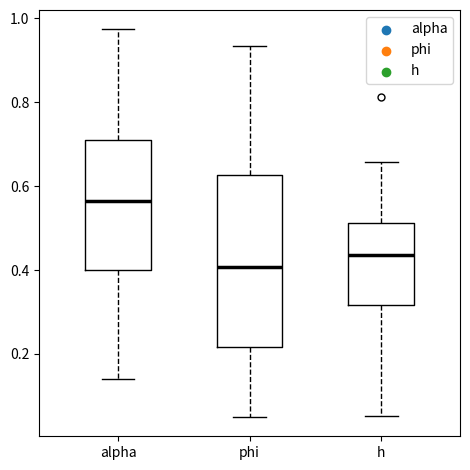

Which box's median line is the lowest?

phi